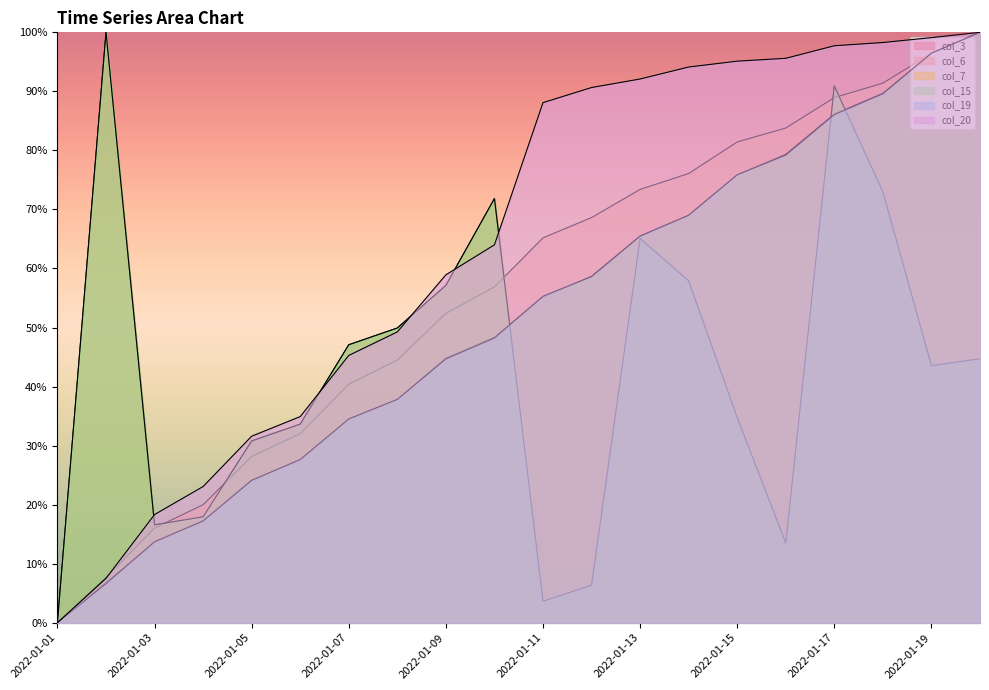

What is the value of the col_3 point at the 4th from the left?

17.9